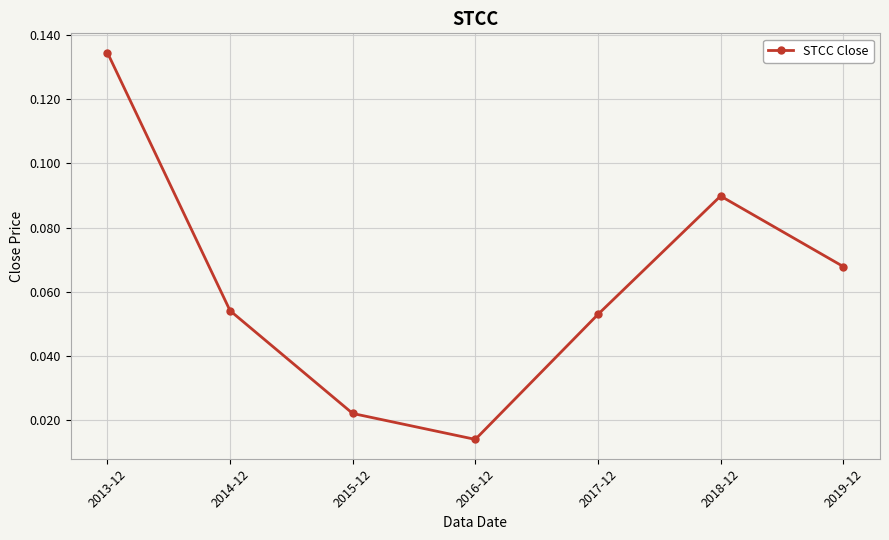

How many lines are shown in the chart?

1